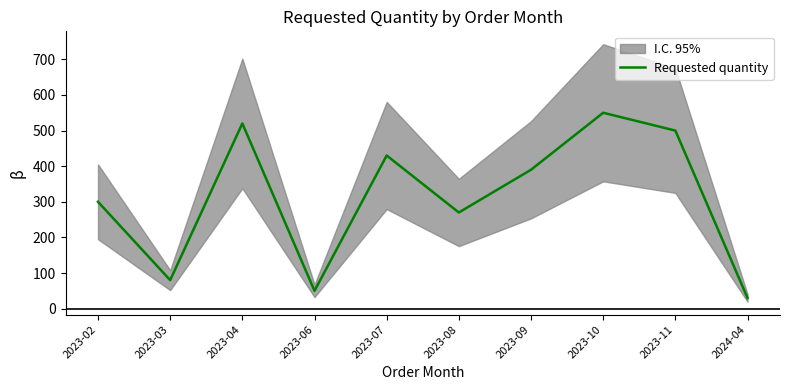

What is the change in value from 2023-09 to 2023-10?

+160